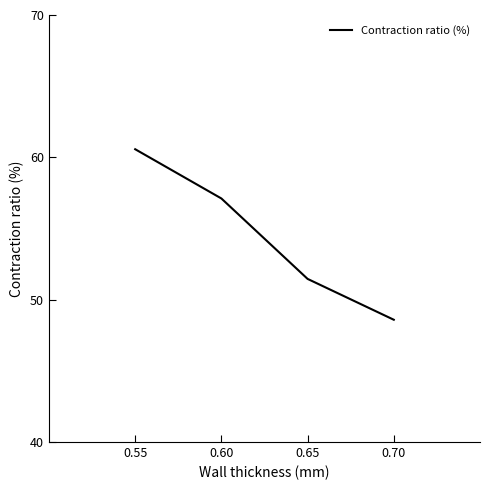

What is the minimum value shown in the chart?

48.6